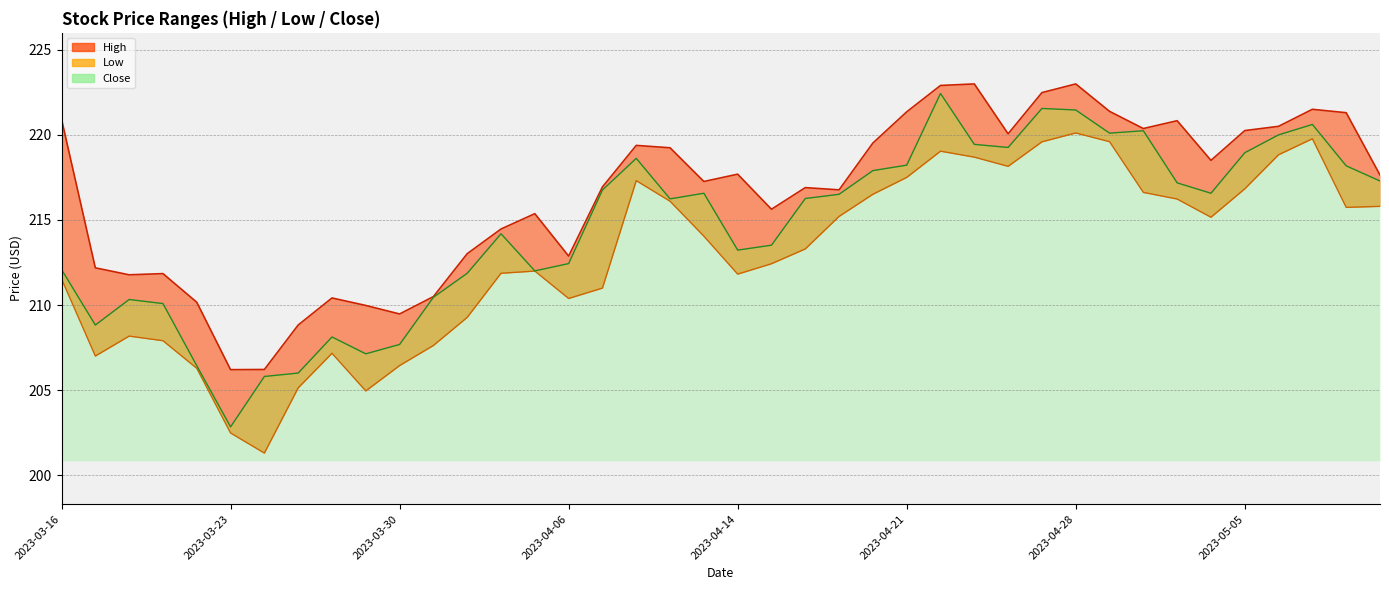

Is the value of Close at 2023-04-20 greater than the value of High at 2023-04-03?

Yes